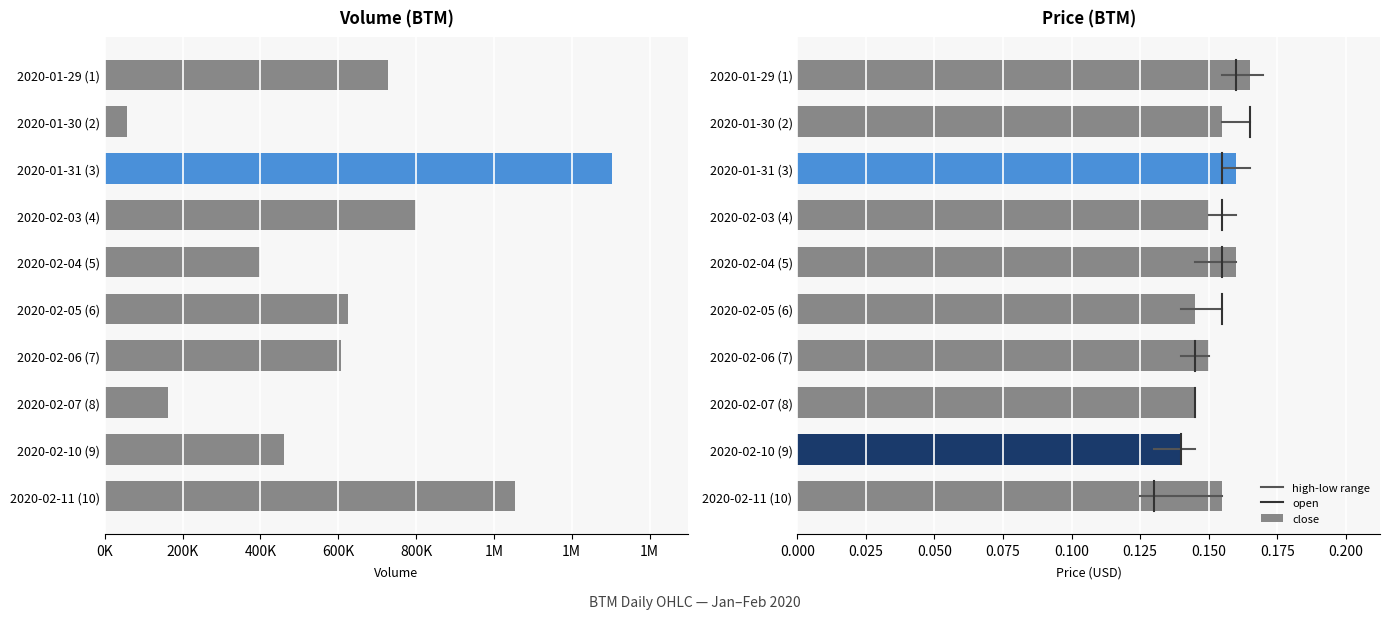

What value does the vol series have at 2020-01-30?

56700.0